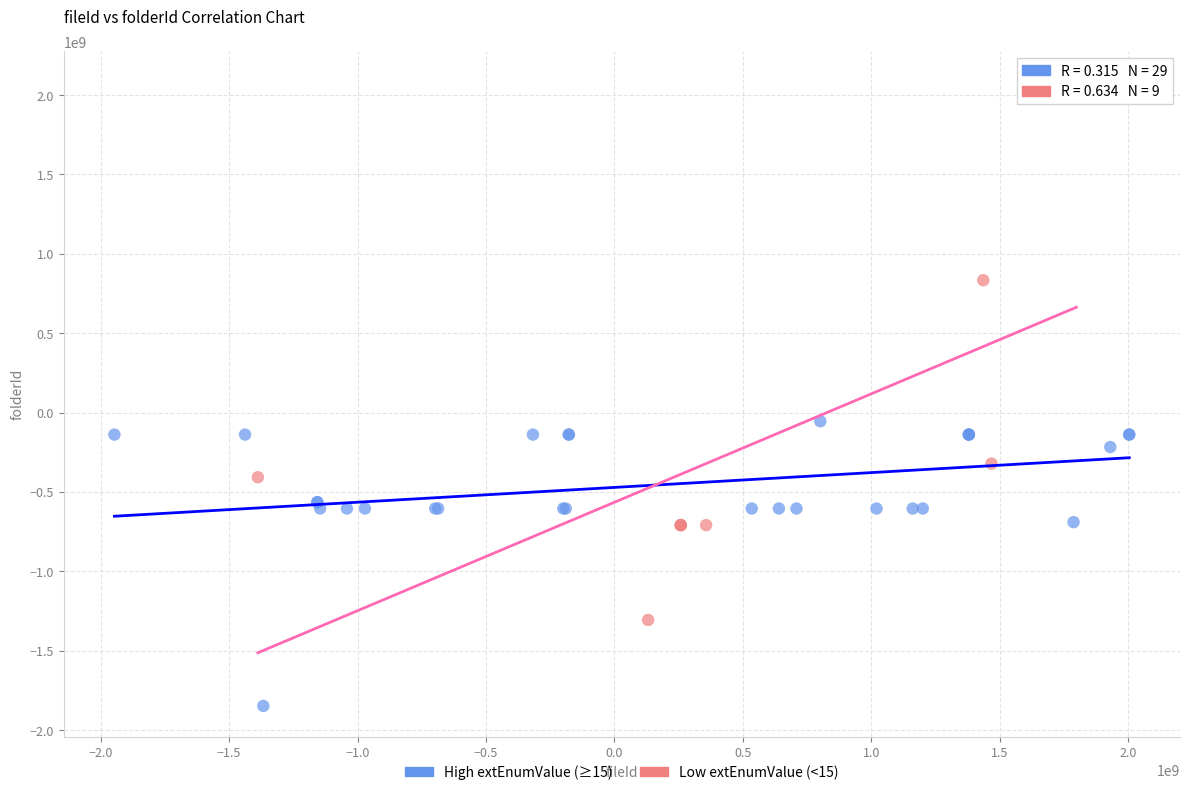

Which series reaches the minimum Y coordinate?

High extEnumValue (≥15)